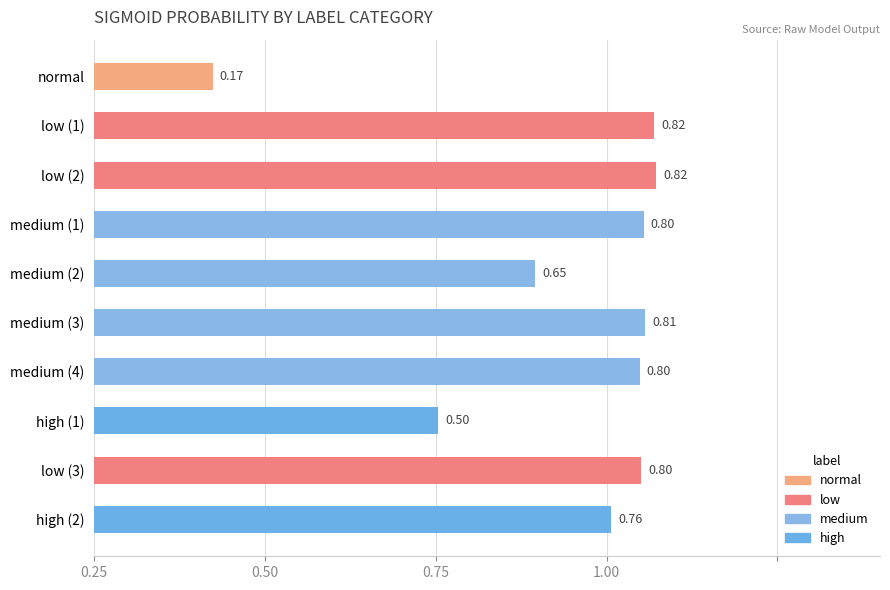

How many values are between 0 and 1?

10